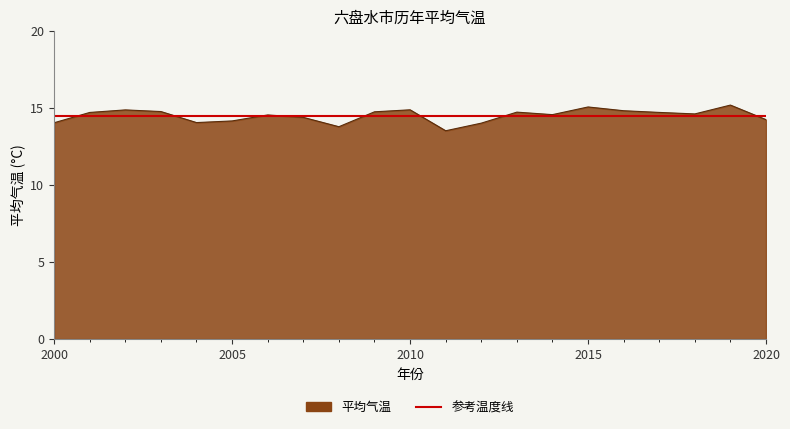

At which label does the data first exceed 14?

2000